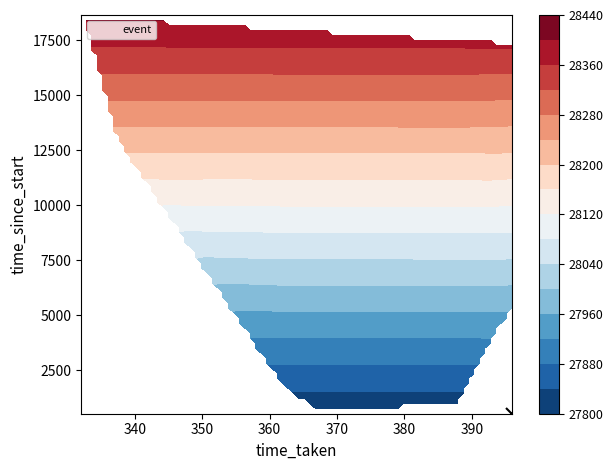

What is the difference between the event values at time_taken and 20?

268